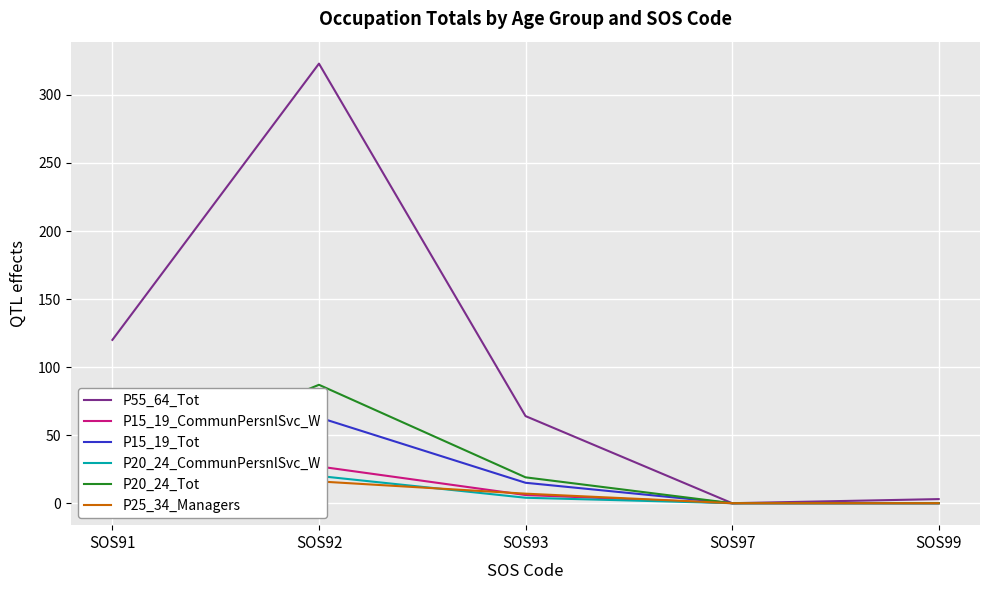

At which label does P15_19_Tot reach its minimum?

SOS97